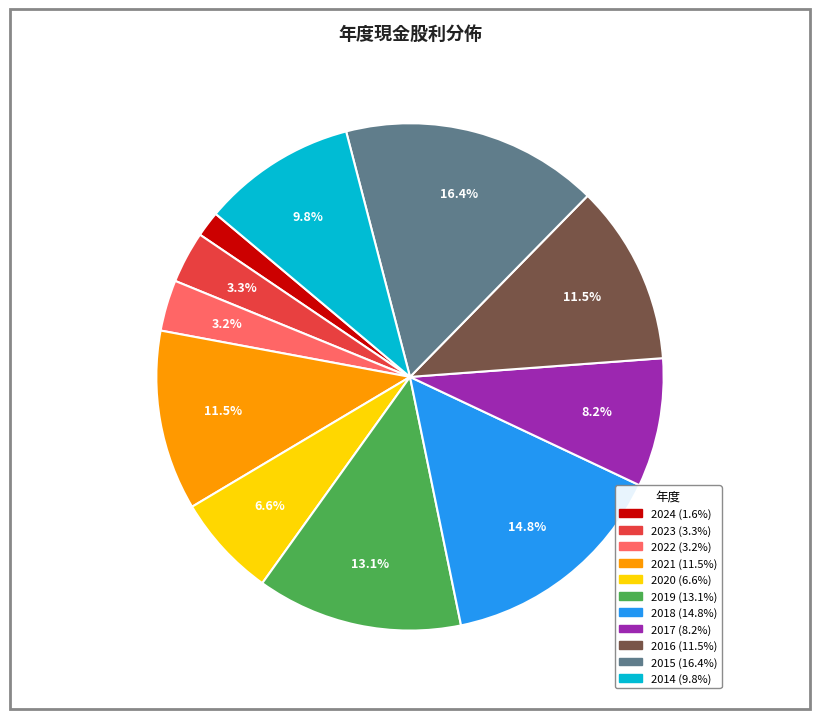

Approximately how many times larger is the value at 2017 compared to 2023?

2.5